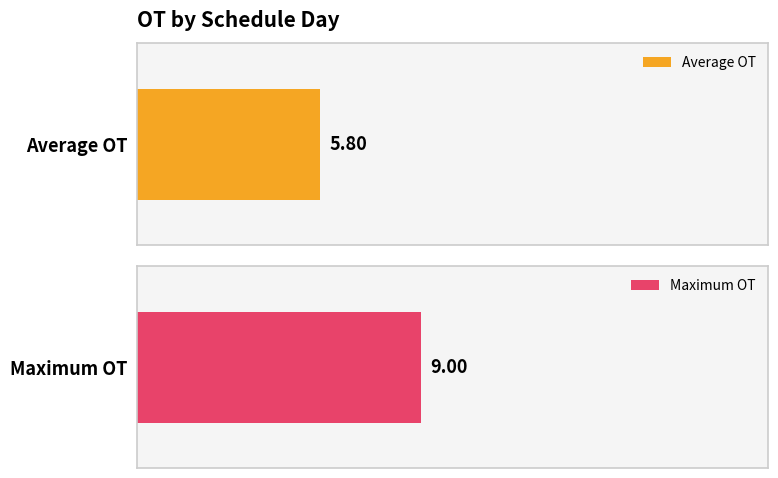

How many data points are above 5?

2